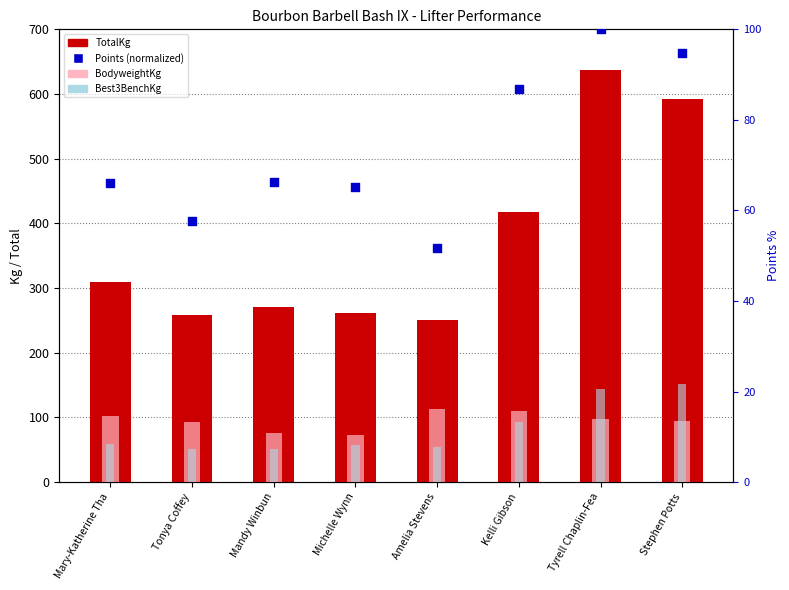

Which series has the largest Y range (max minus min)?

TotalKg